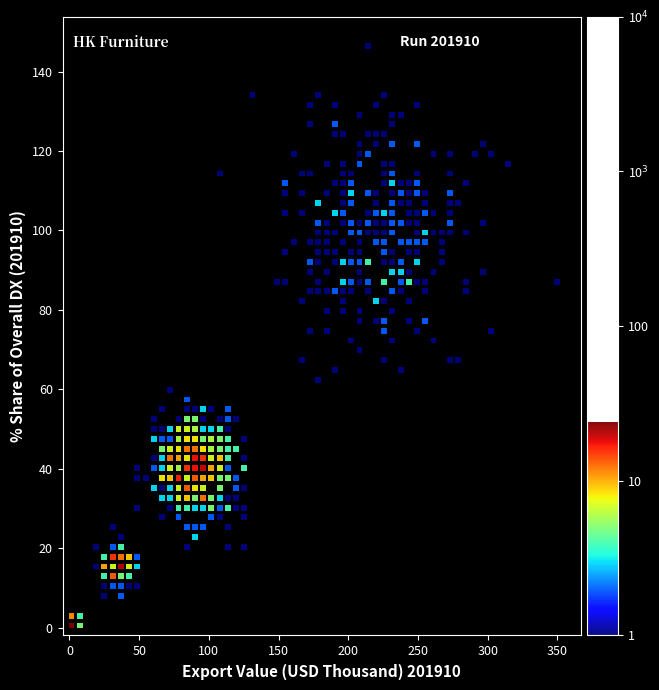

What is the range of Y values (max minus min)?

146.0